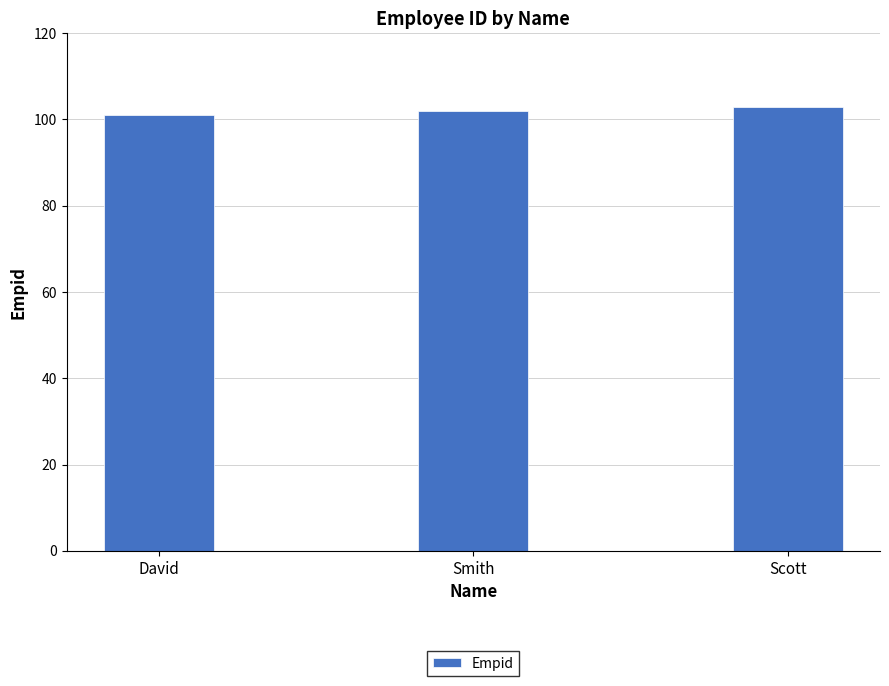

Rank the categories by value from highest to lowest.

Scott, Smith, David